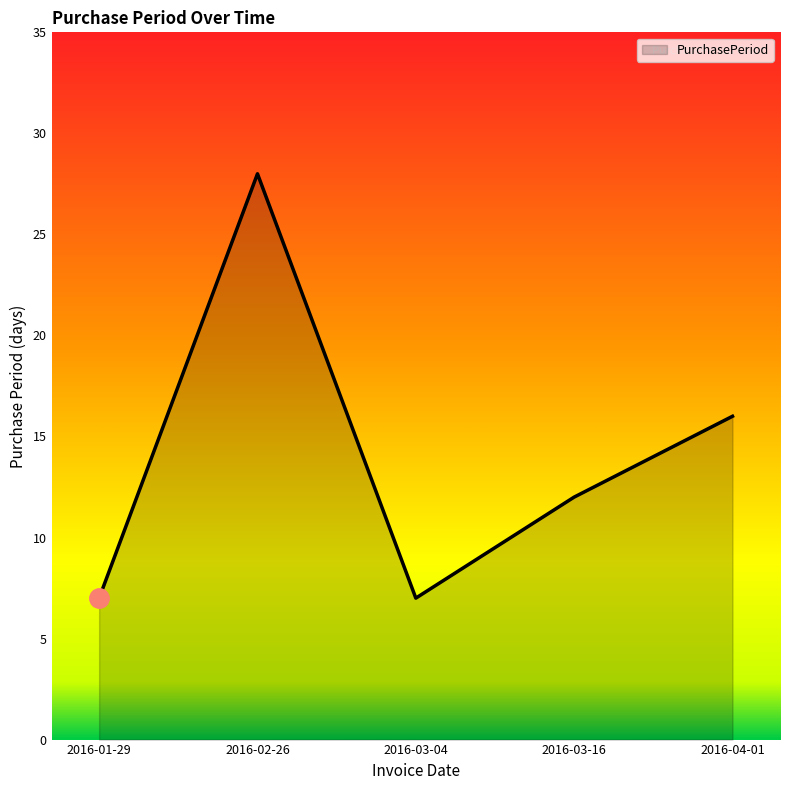

Where is the first local minimum?

2016-03-04